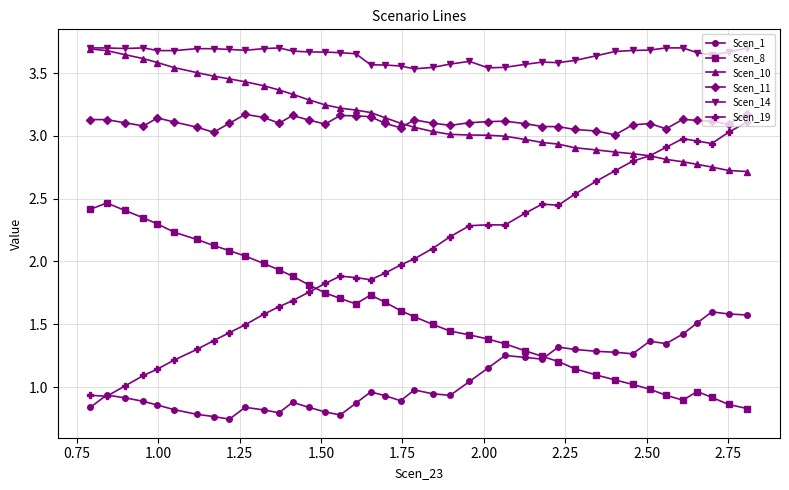

Which series has the largest range (max minus min)?

Scen_19